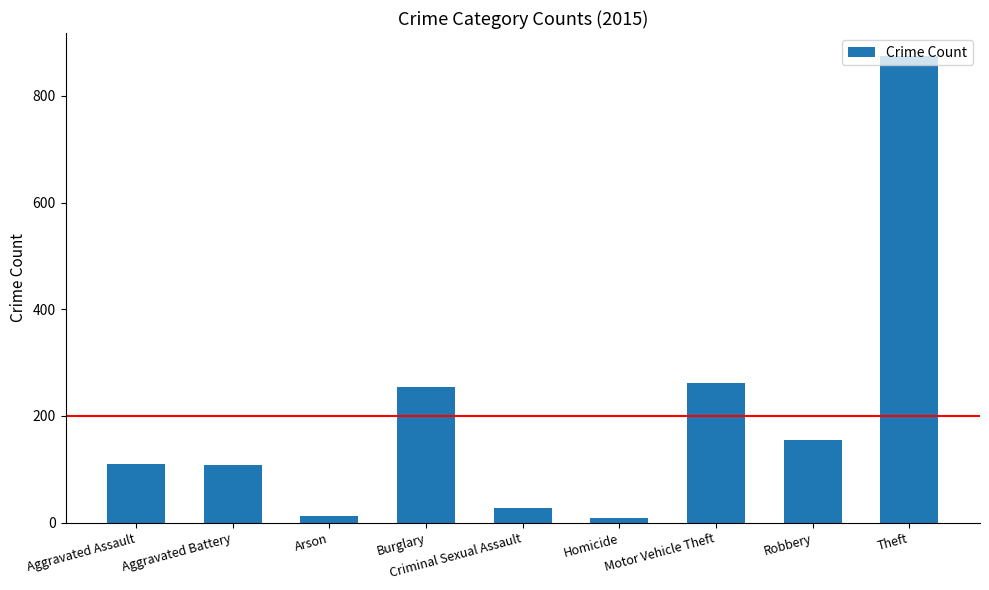

How many categories are shown in the chart?

9